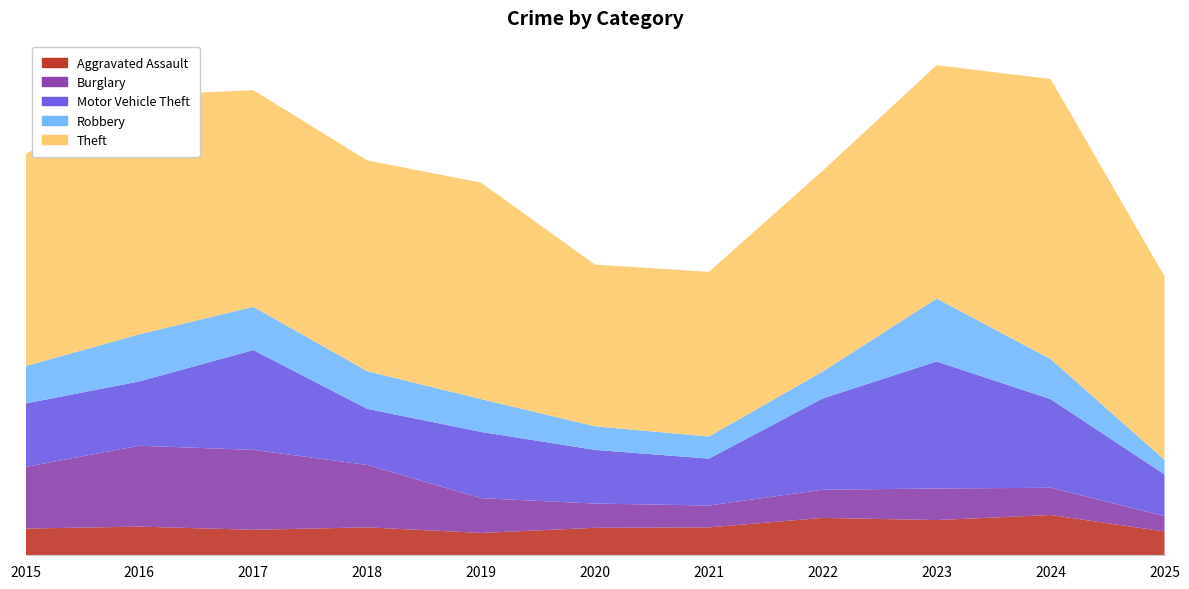

Reading left to right, list all the values displayed in this chart.

Aggravated Assault: 110	118	105	115	92	113	115	154	145	166	98
Burglary: 254	333	329	257	143	100	90	116	130	112	63
Motor Vehicle Theft: 261	265	411	231	273	221	193	376	523	365	172
Robbery: 154	194	178	155	135	97	91	111	259	165	60
Theft: 874	984	892	868	891	666	678	827	961	1153	756